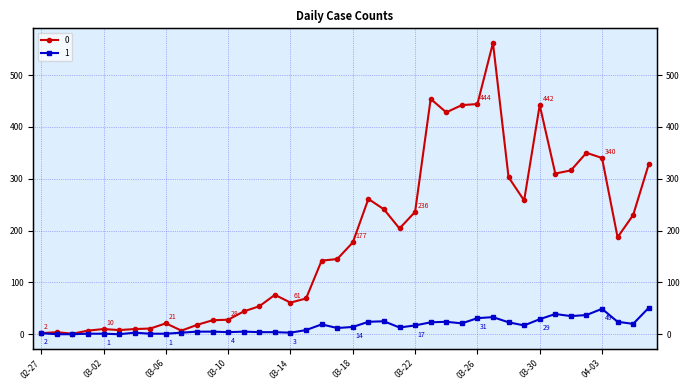

True or false: 1 and 0 intersect in this chart.

False